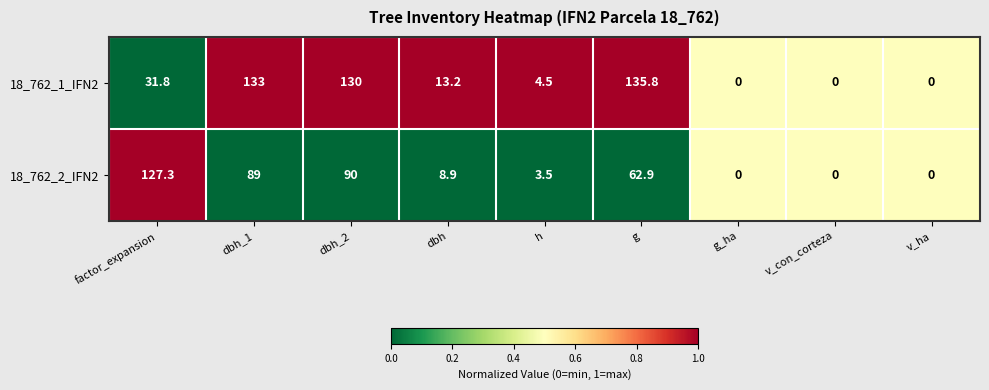

Which series has the largest total across all categories?

18_762_1_IFN2